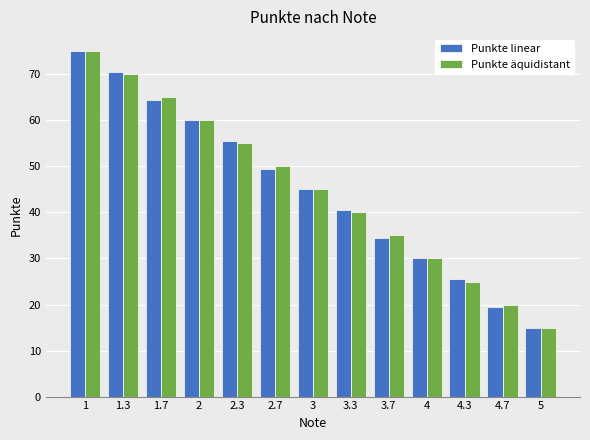

Read the Punkte äquidistant value at 2.7.

50.0